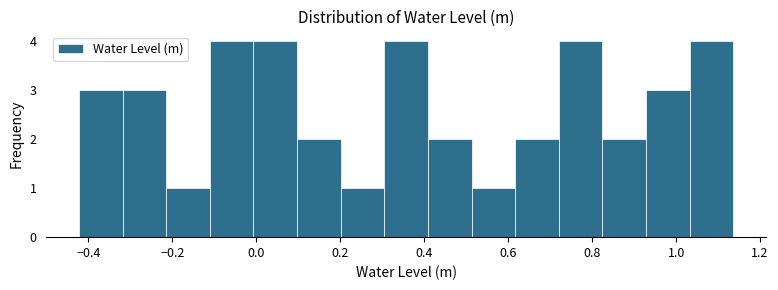

Reading left to right, list every bar in this chart as the range it spans on the x-axis followed by its height. Neither the bar edges nor the heights are printed on the chart, so give them approximately, as read against the axes.

-0.42 to -0.32: 3
-0.32 to -0.22: 3
-0.22 to -0.12: 1
-0.12 to 0.00: 4
0.00 to 0.10: 4
0.10 to 0.20: 2
0.20 to 0.30: 1
0.30 to 0.40: 4
0.40 to 0.52: 2
0.52 to 0.62: 1
0.62 to 0.72: 2
0.72 to 0.82: 4
0.82 to 0.92: 2
0.92 to 1.04: 3
1.04 to 1.14: 4